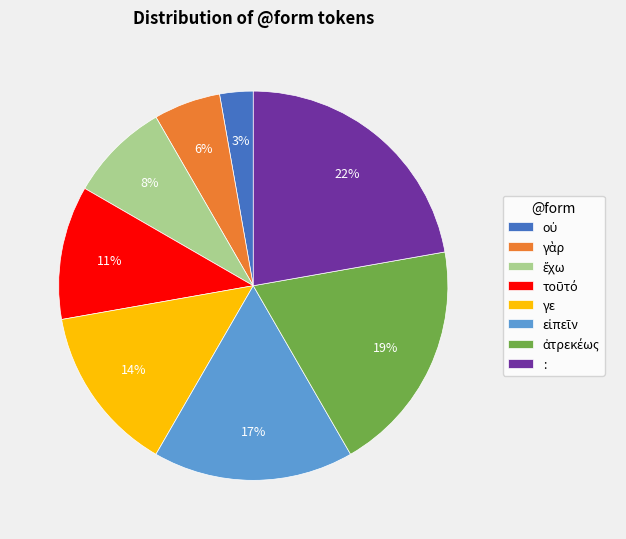

Which slice is the largest?

: